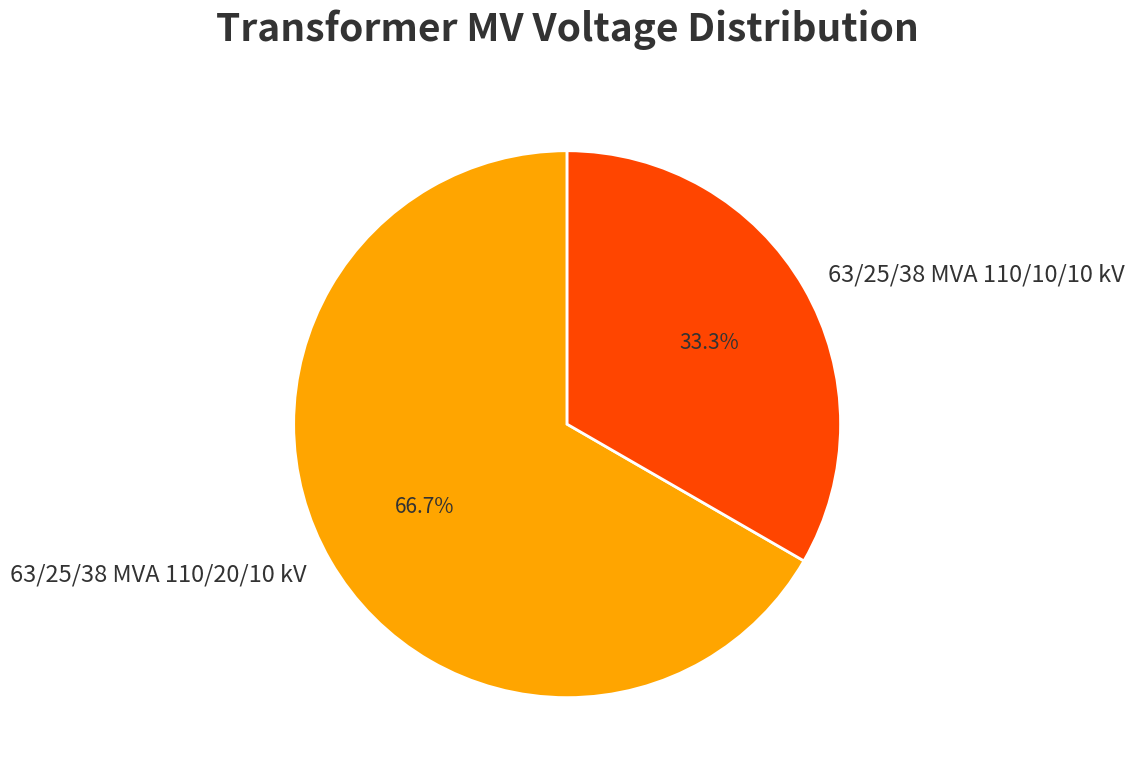

Which slice is the largest?

63/25/38 MVA 110/20/10 kV